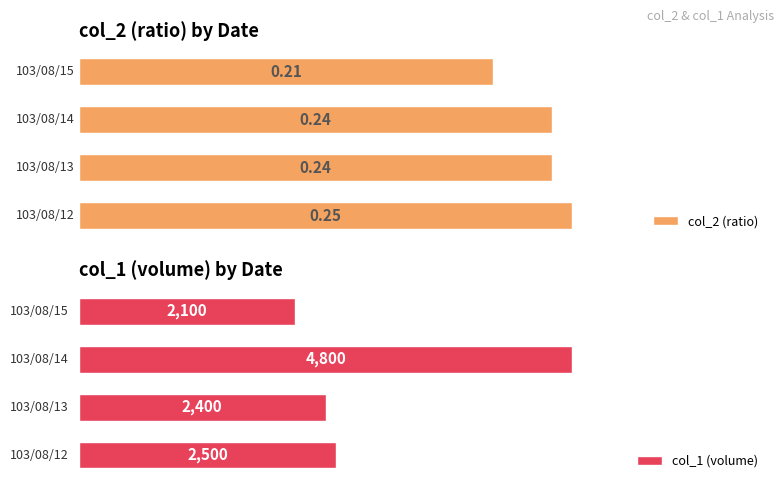

Are the bars horizontal?

Yes